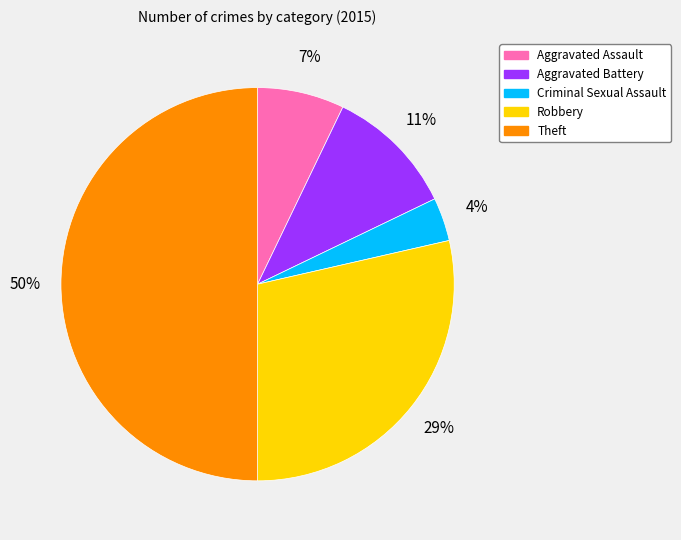

Do Theft and Aggravated Battery together represent more than half of the pie?

Yes